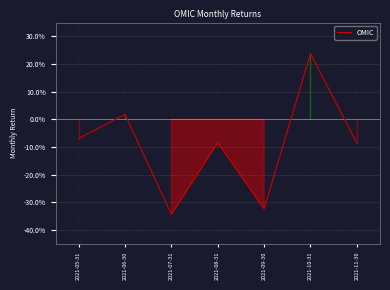

Does the chart have visible grid lines?

Yes